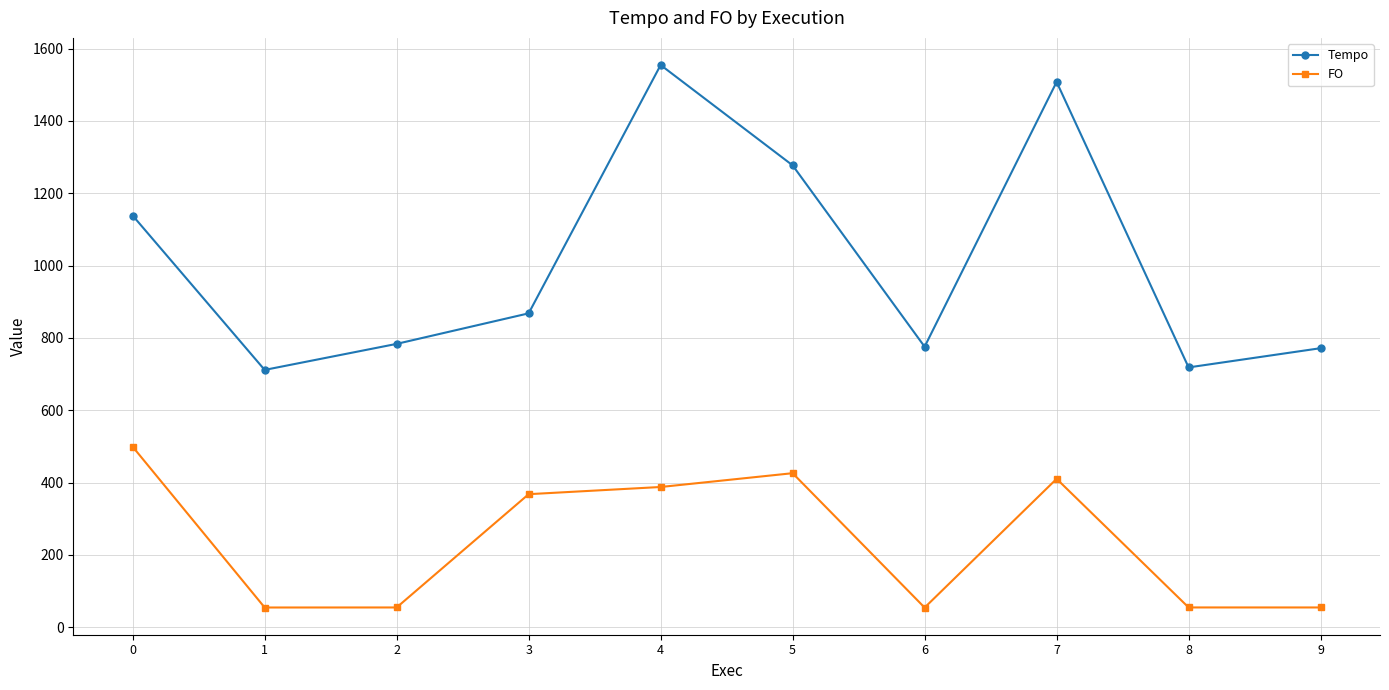

Read the Tempo value at 1.

711.6